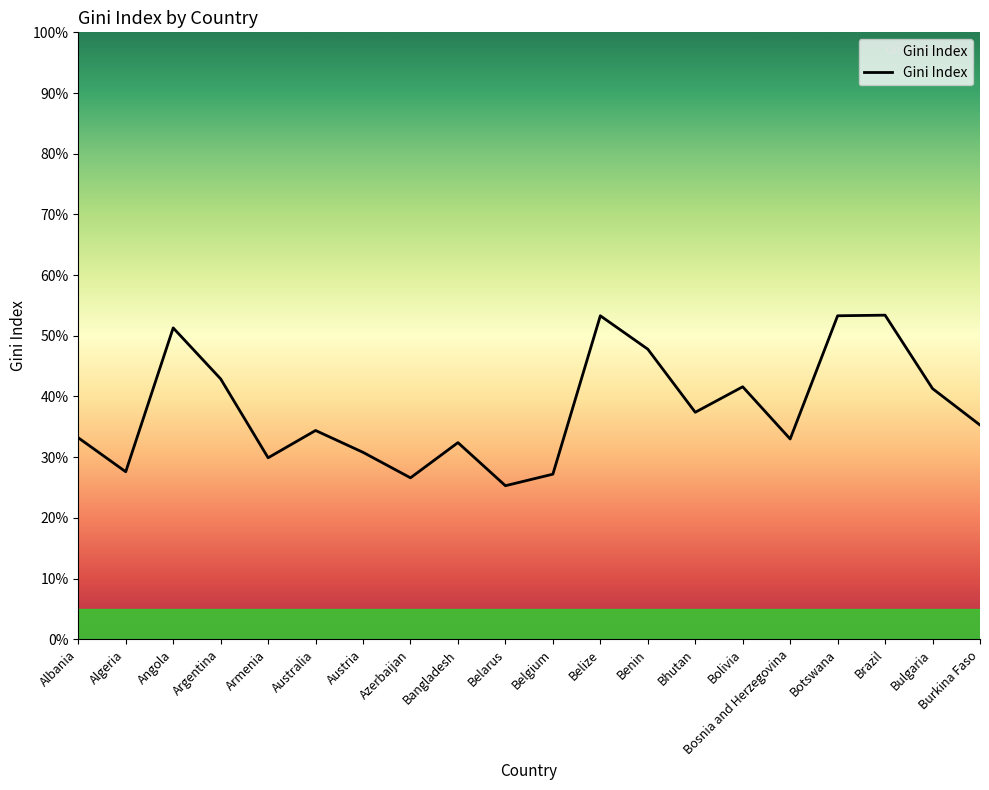

What position from the left is Belize?

12